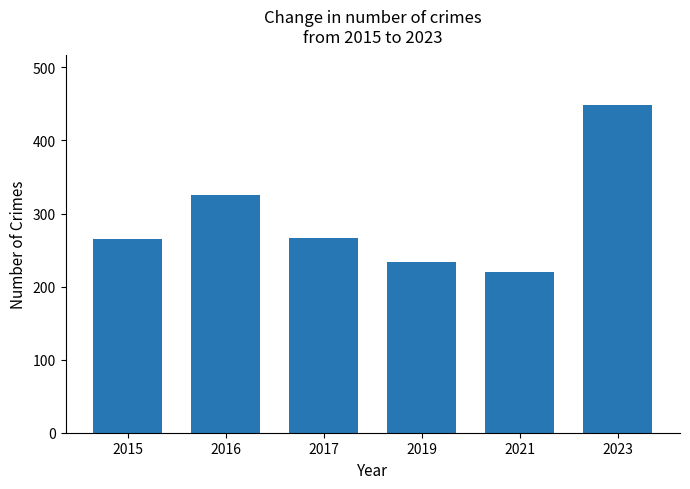

How many data points does each series have?

6